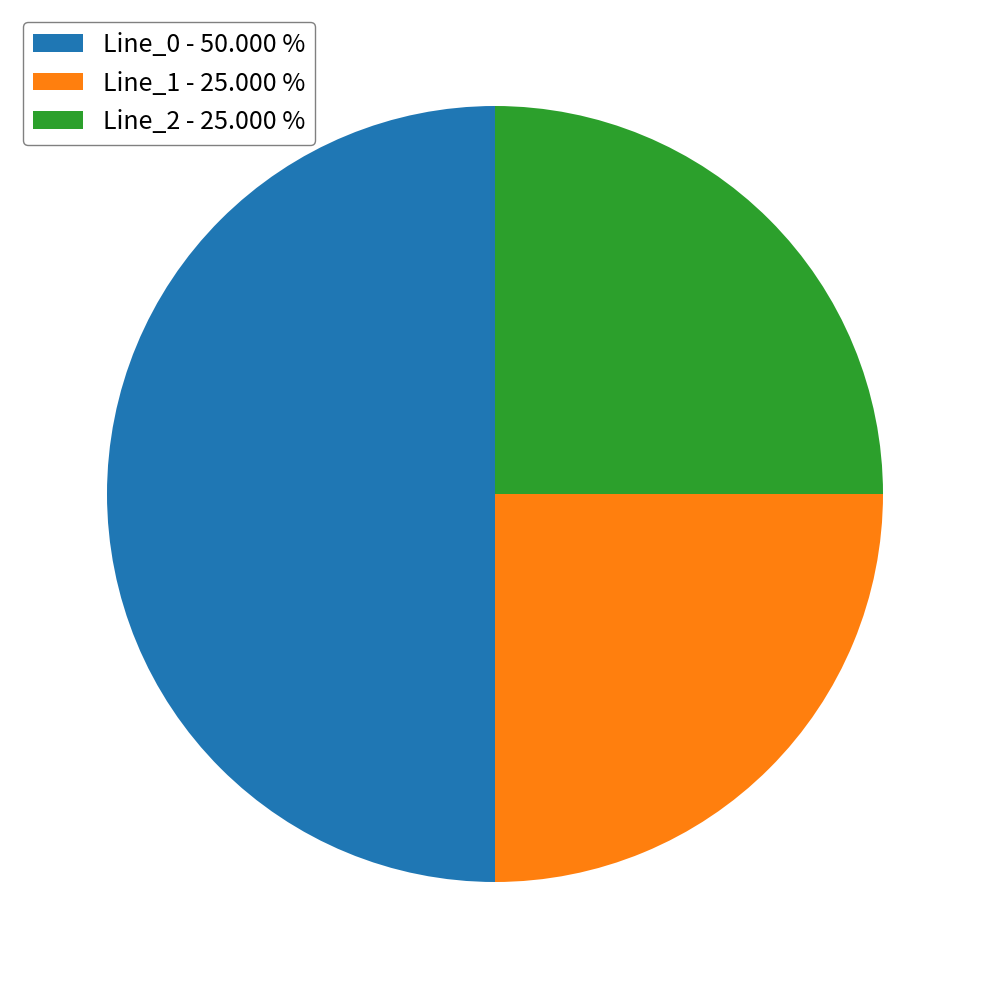

The Line_0 slice represents 50% of the pie. True or false?

True